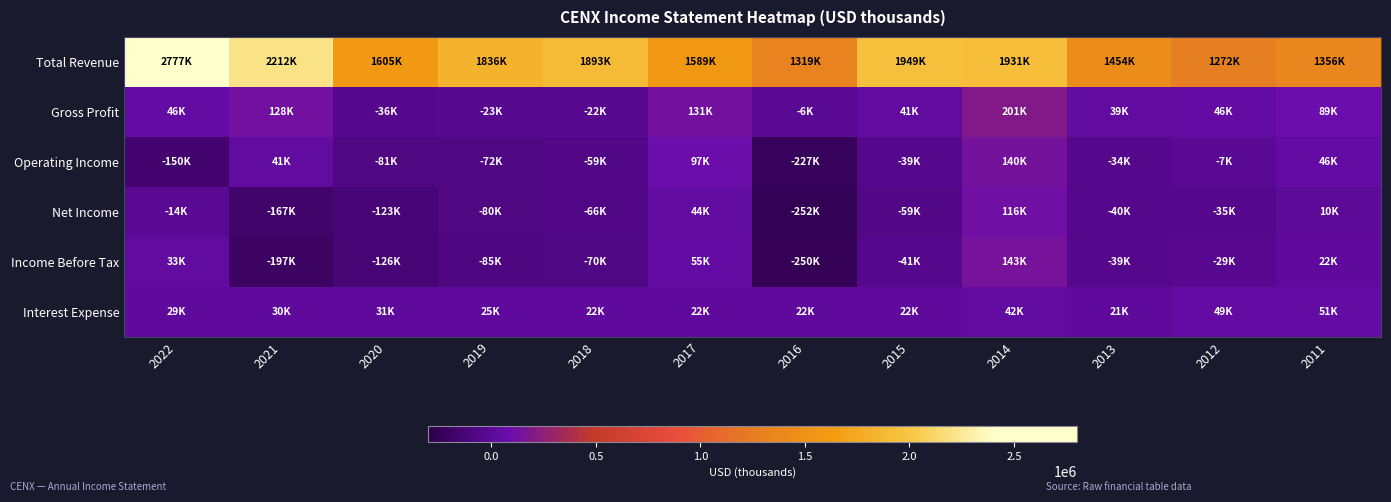

At which category is the sum across all series the highest?

2022